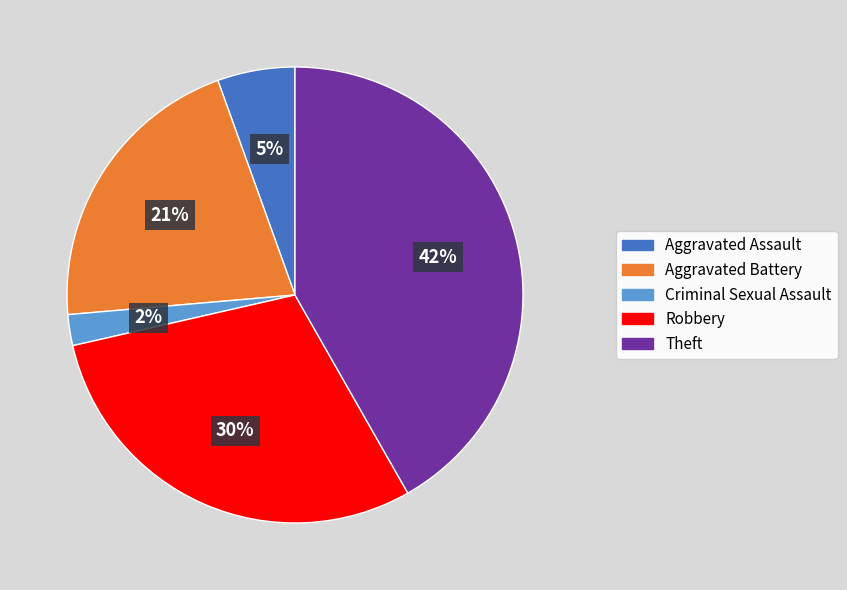

To the nearest percent, what is the difference between the largest and smallest slice percentages?

40%